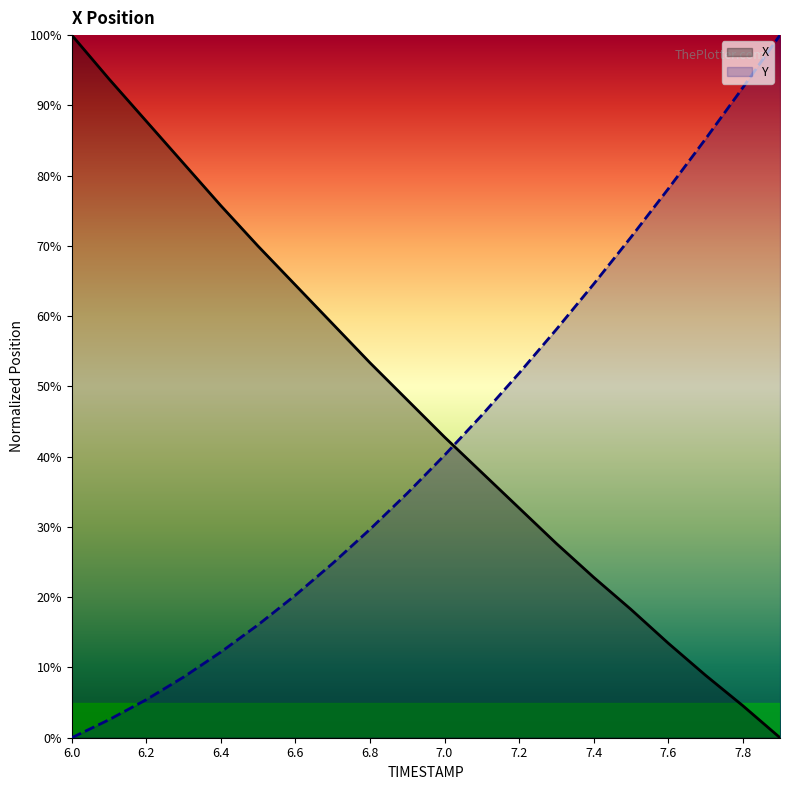

How many lines are shown in the chart?

2